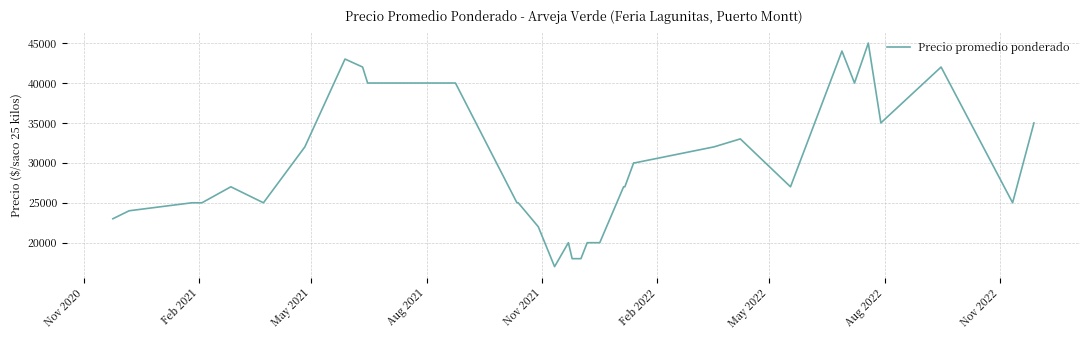

What is the maximum value shown in the chart?

45000